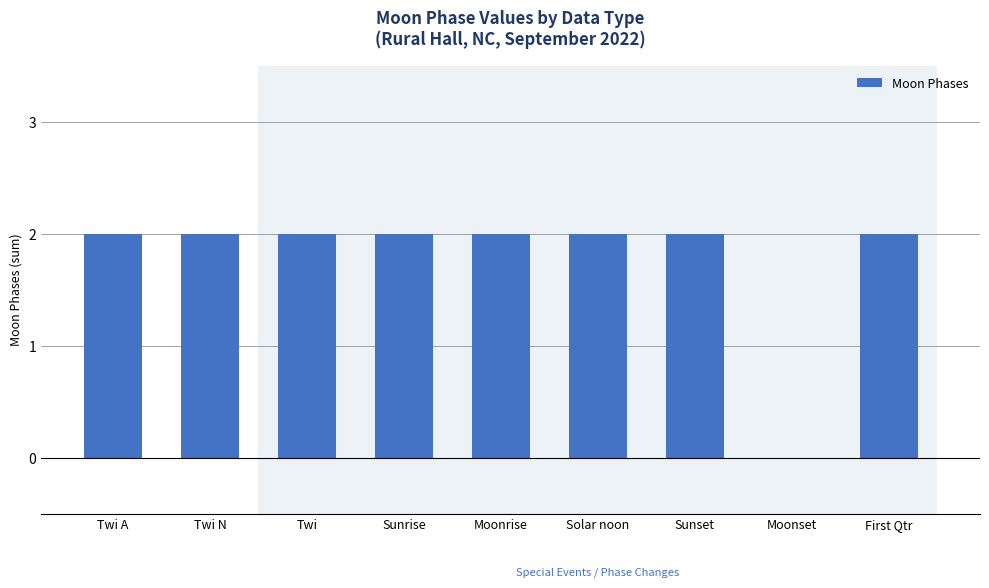

Is it true that the value at Moonrise is 3?

False